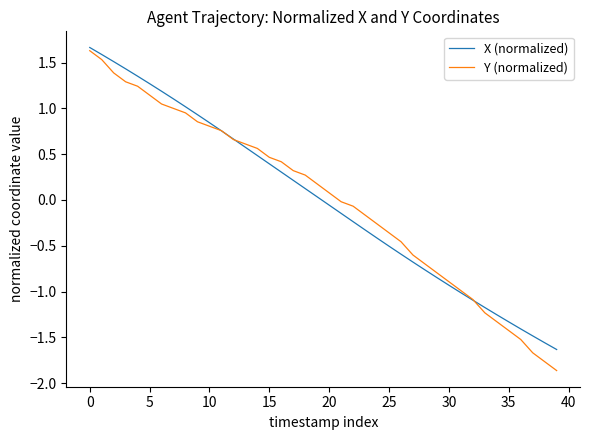

True or false: Y (normalized) has more than 1 interior local peaks.

False